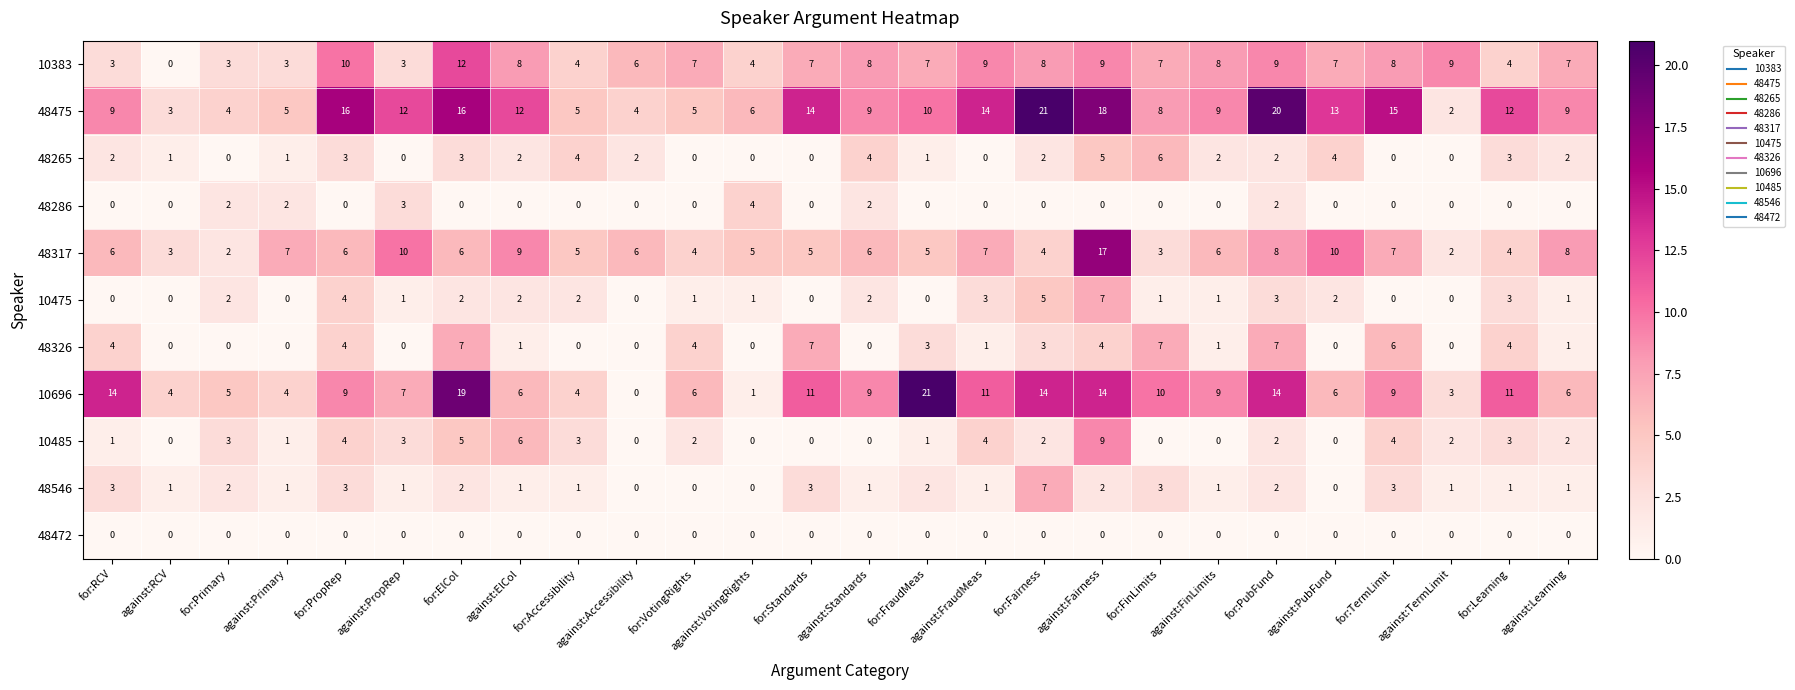

How many series are shown in this chart?

11